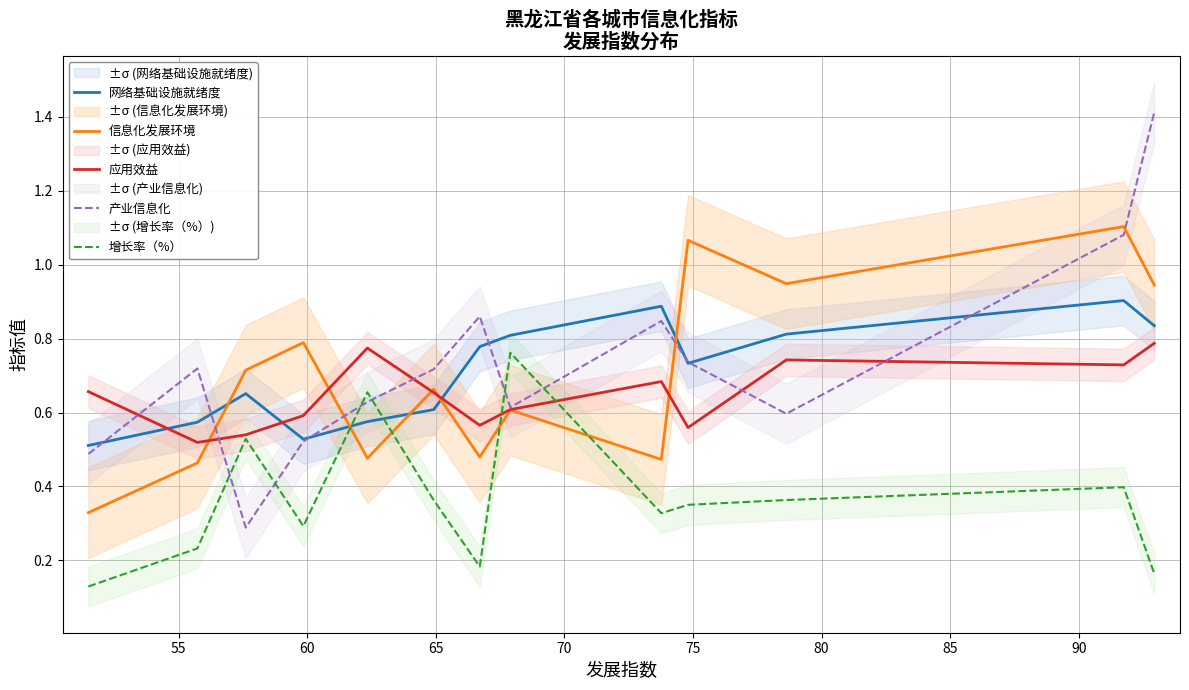

What is the highest value of the 产业信息化 series?

1.4